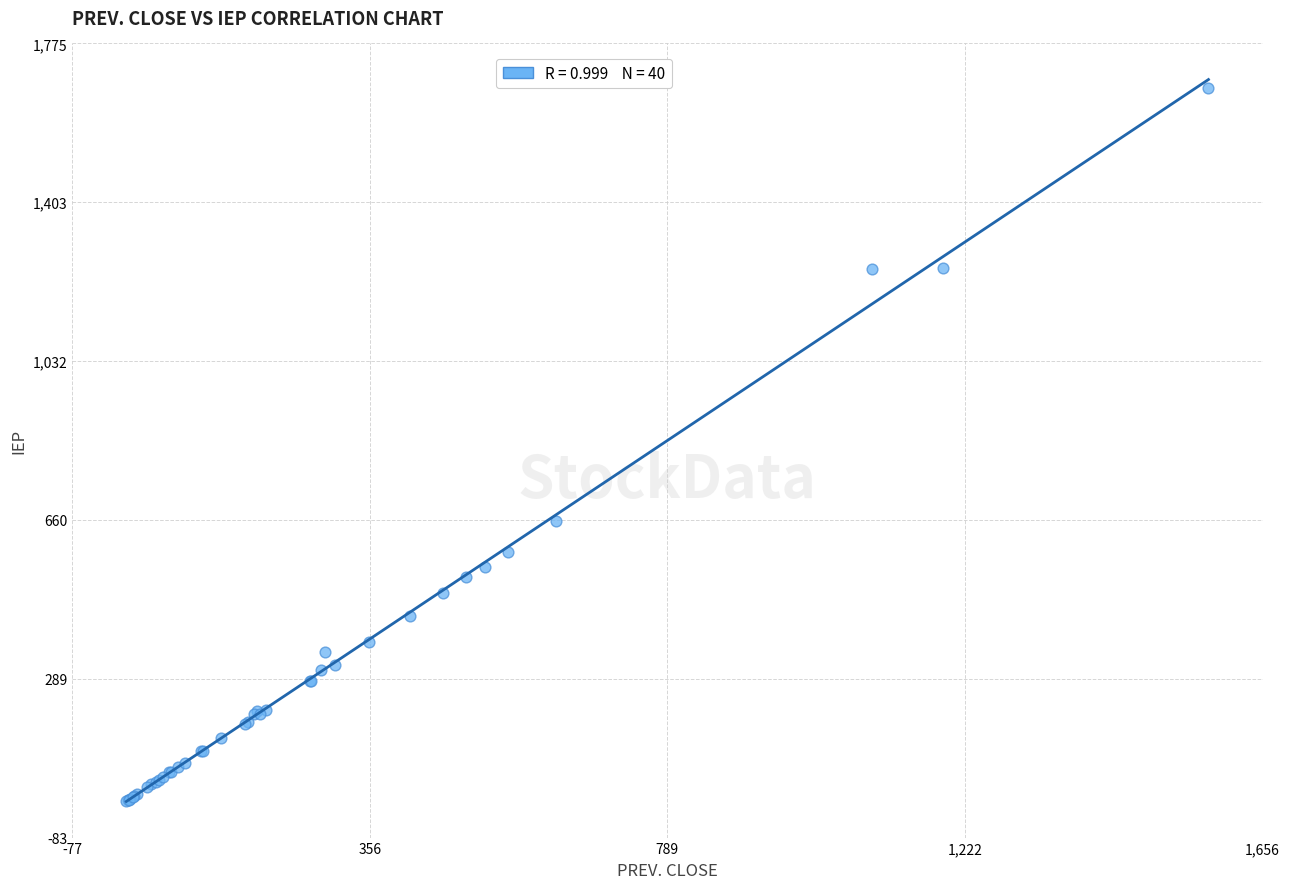

What Y value in the scatter plot is closest to 836?

658.1